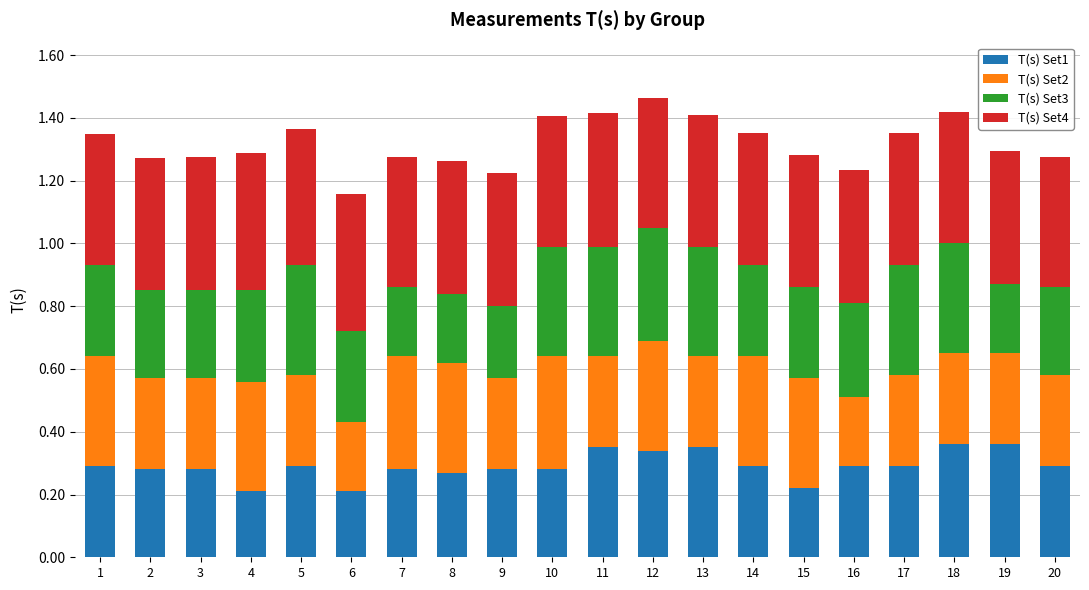

The T(s) Set1 series shows 0.1 at 11. True or false?

False